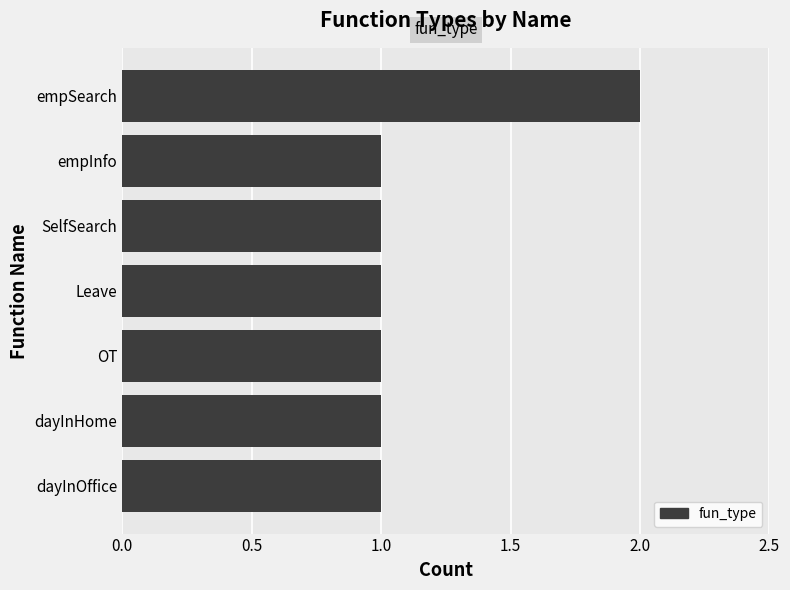

Which label corresponds to the largest value in the chart?

empSearch